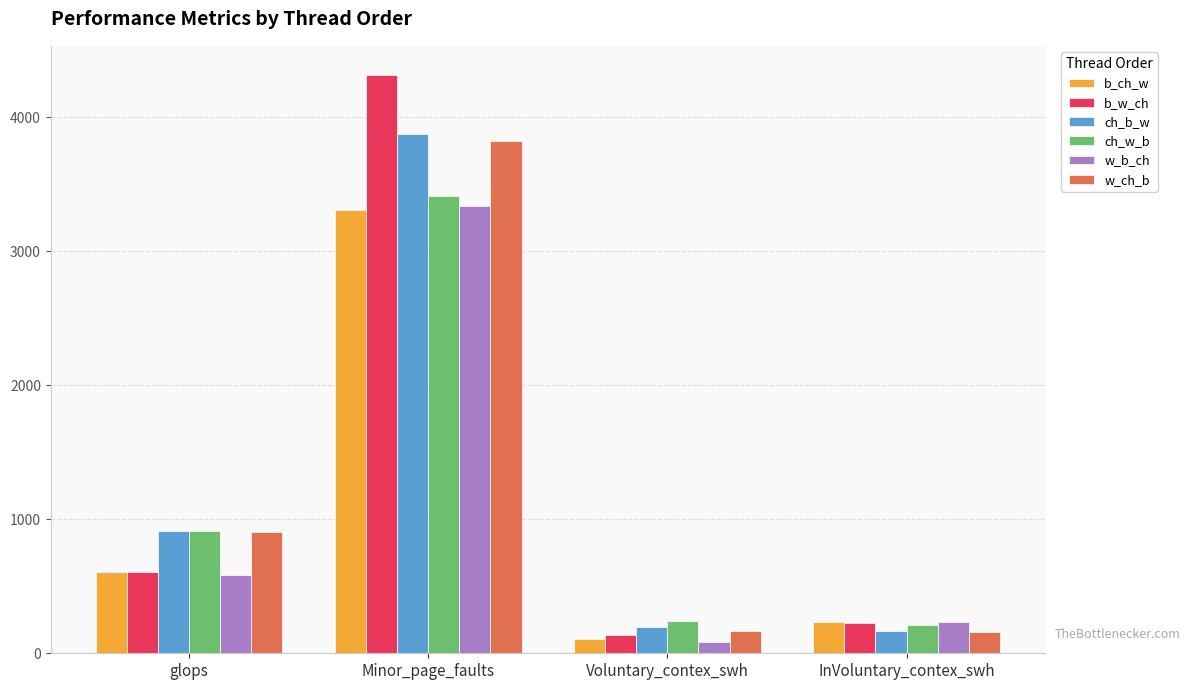

At which label is w_b_ch closest to 1712?

glops